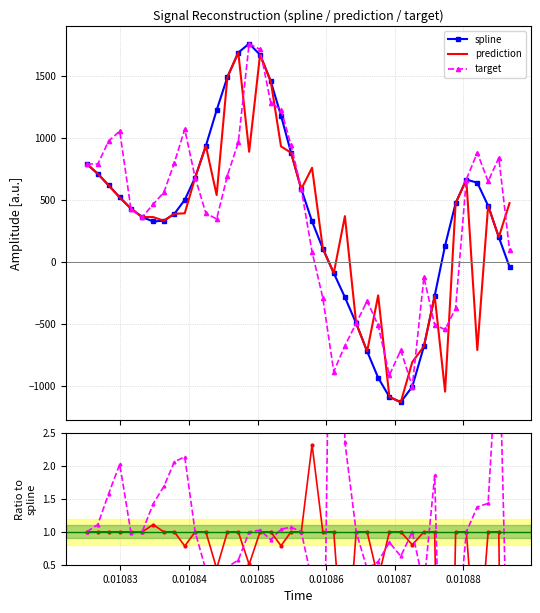

True or false: prediction/spline and prediction intersect in this chart.

True